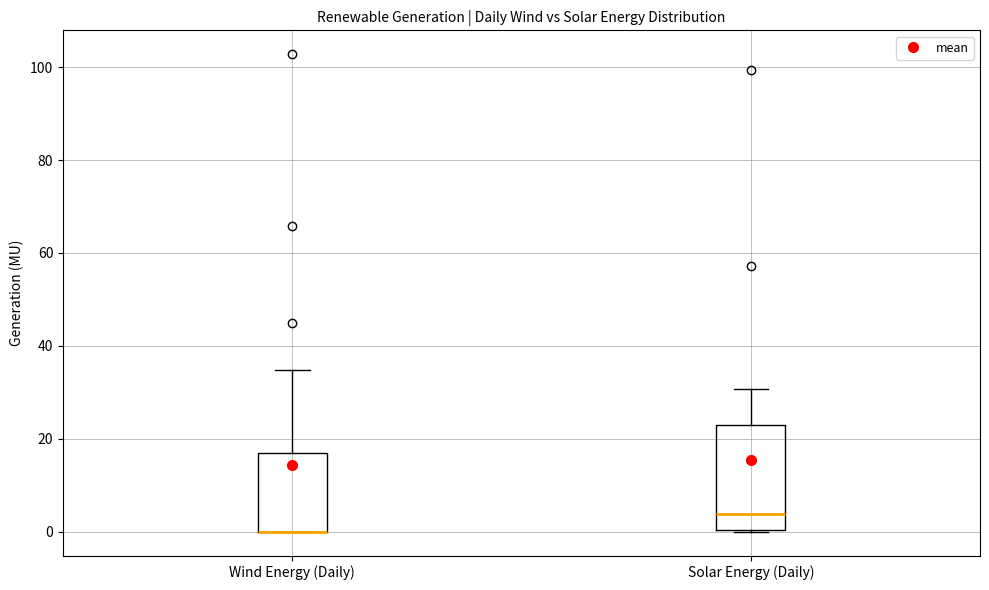

Reading left to right, transcribe this box plot: for each box, give where its median line is, the range the box spans, and where its two whiskers end, as read against the y-axis. The values are not printed on the chart, so give them approximately, as read against the axis.

Wind Energy (Daily): median 0 (drawn on the box's lower edge), box 0 to 18, whiskers 0 to 34
Solar Energy (Daily): median 4, box 0 to 24, whiskers 0 to 30